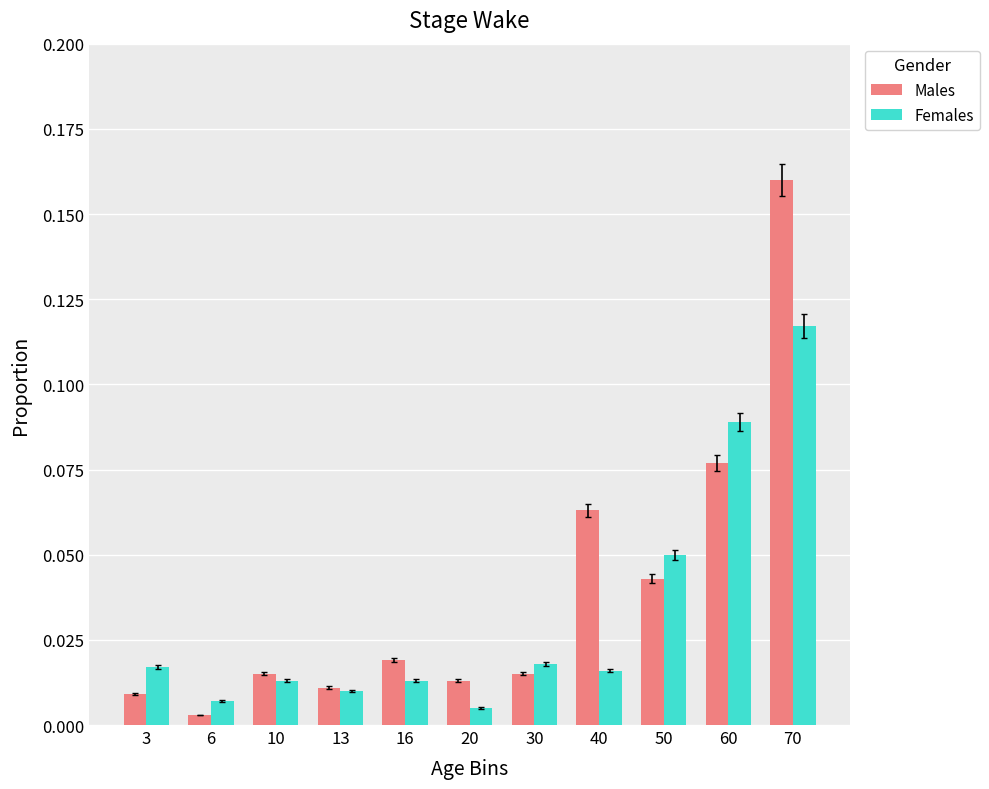

List the series in order of their peak value, lowest first.

Females, Males